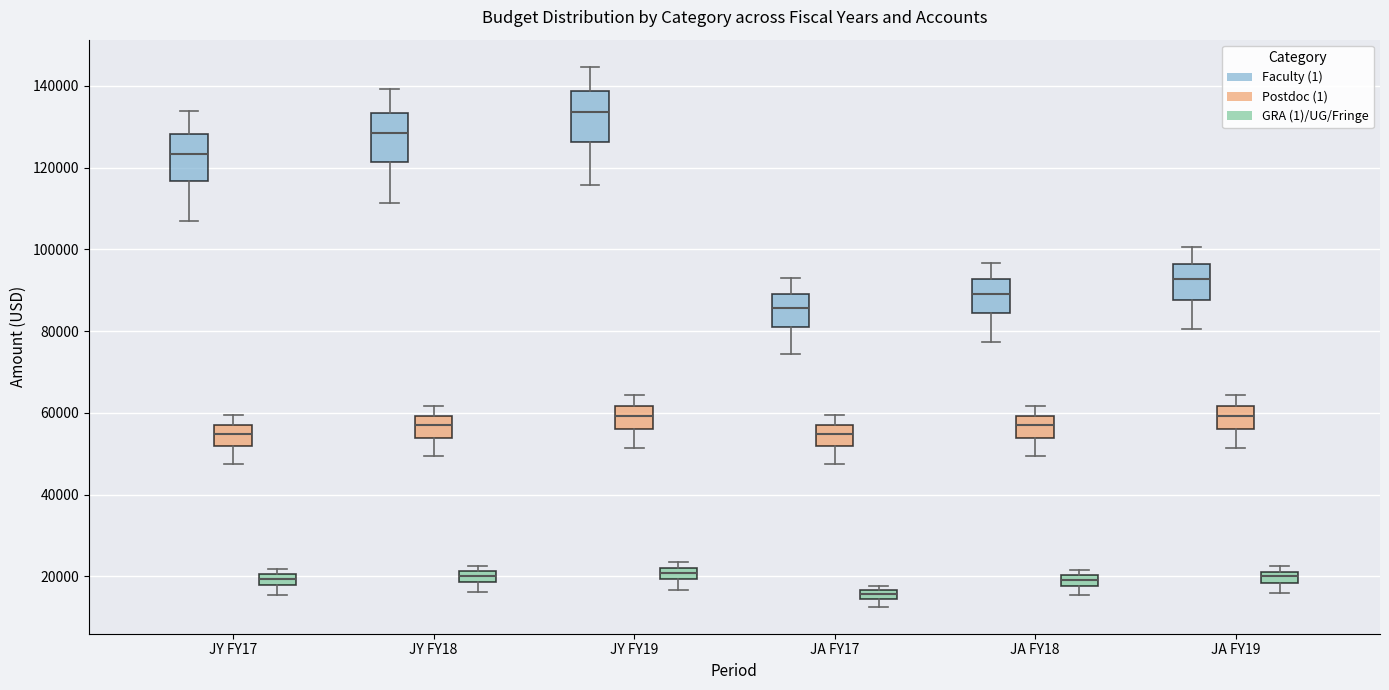

Where is the lower edge of the box for JY FY17 (Postdoc (1)) on the y-axis? The values are not printed on the chart, so give them approximately, as read against the axis.

52000